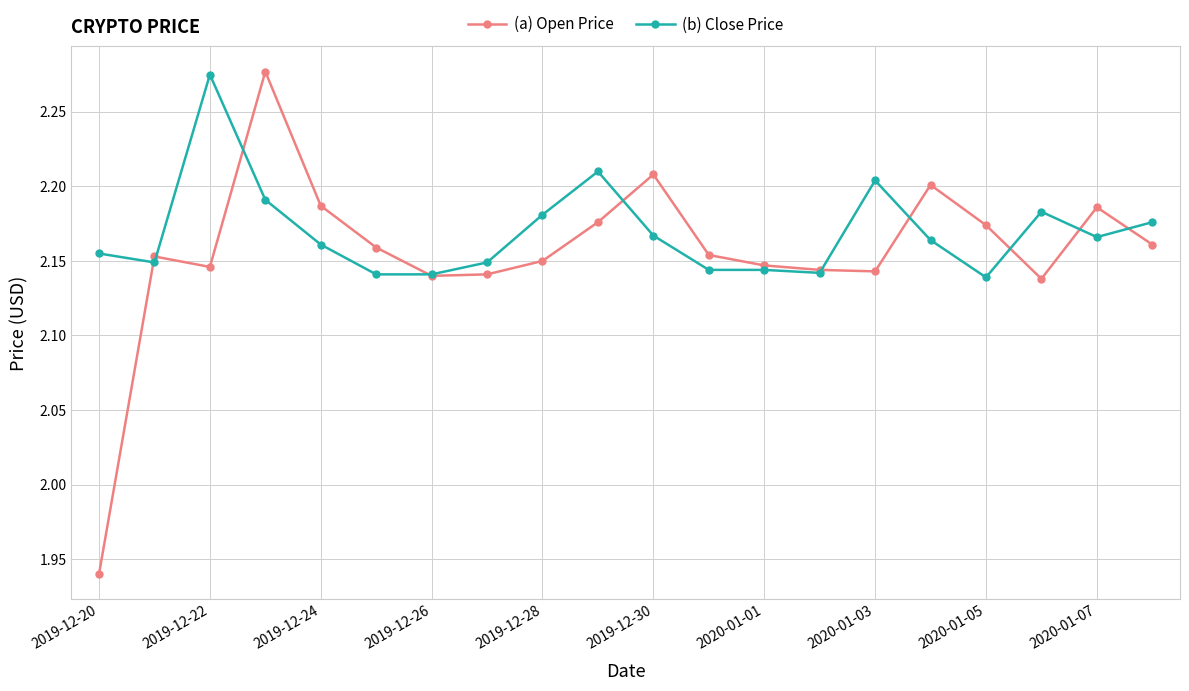

Which series has the widest spread of values?

(a) Open Price